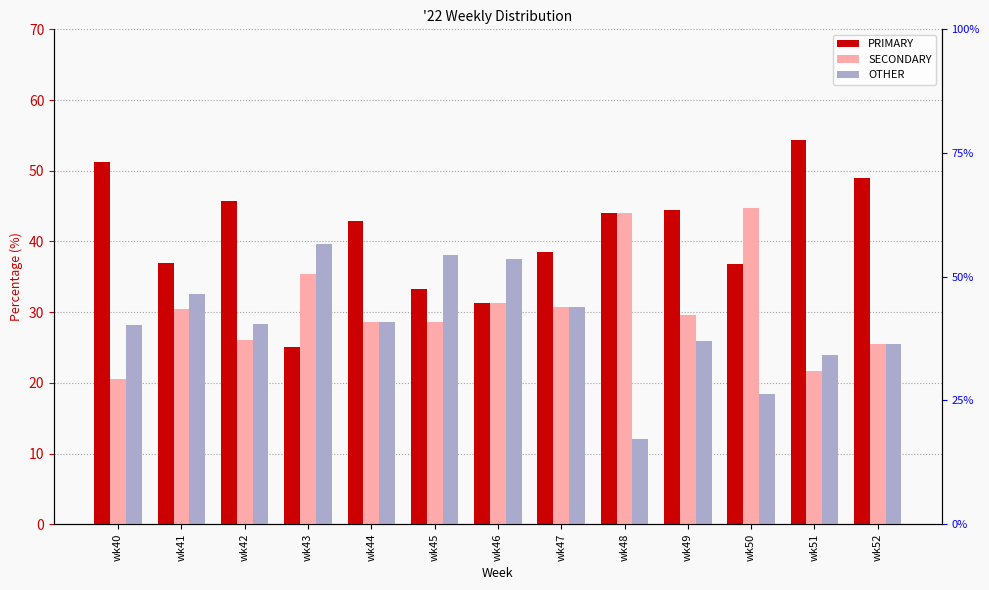

What are all the series names shown in the legend?

PRIMARY, SECONDARY, OTHER